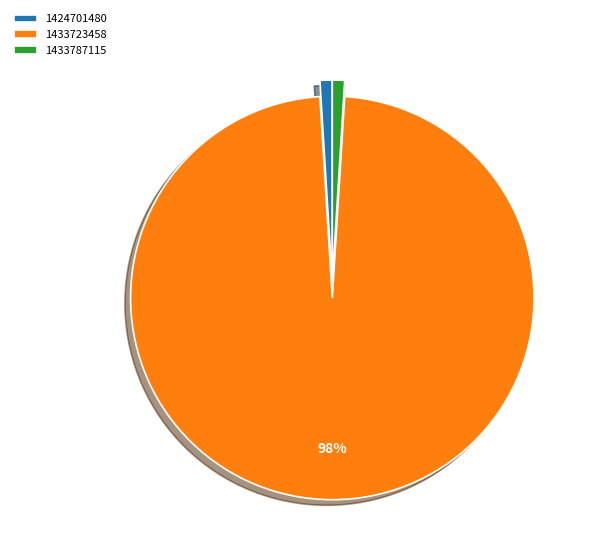

Which slice is the largest?

1433723458